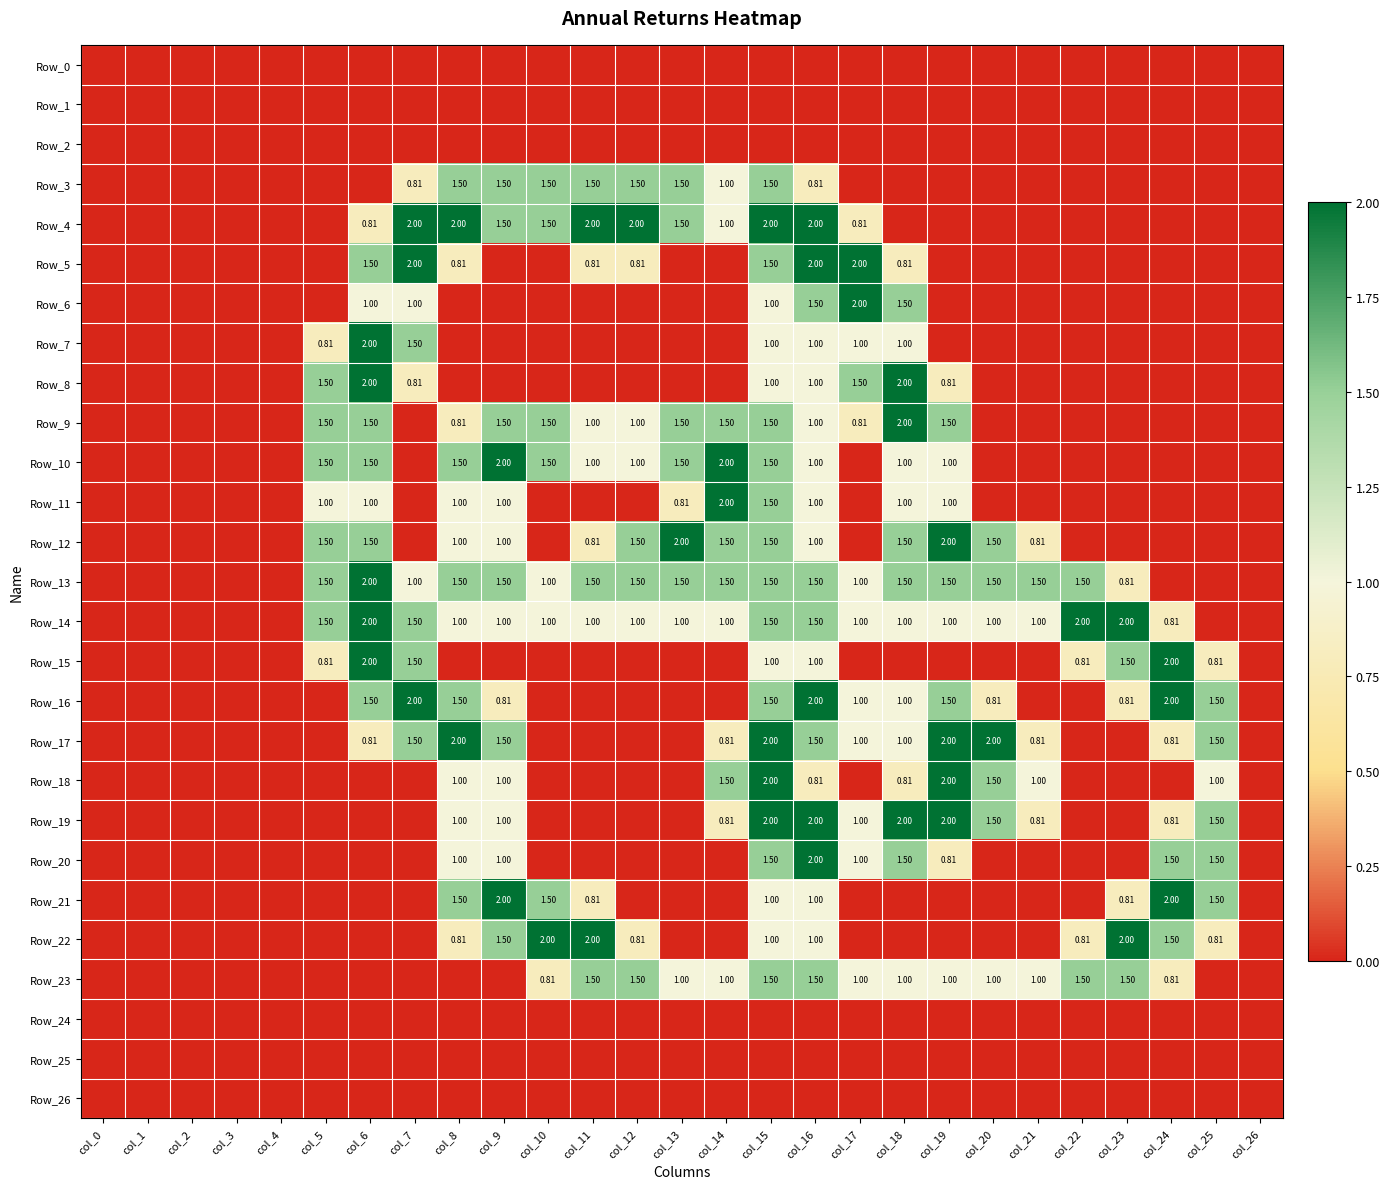

True or false: Row_21 has a value of 0.0 at col_4.

True